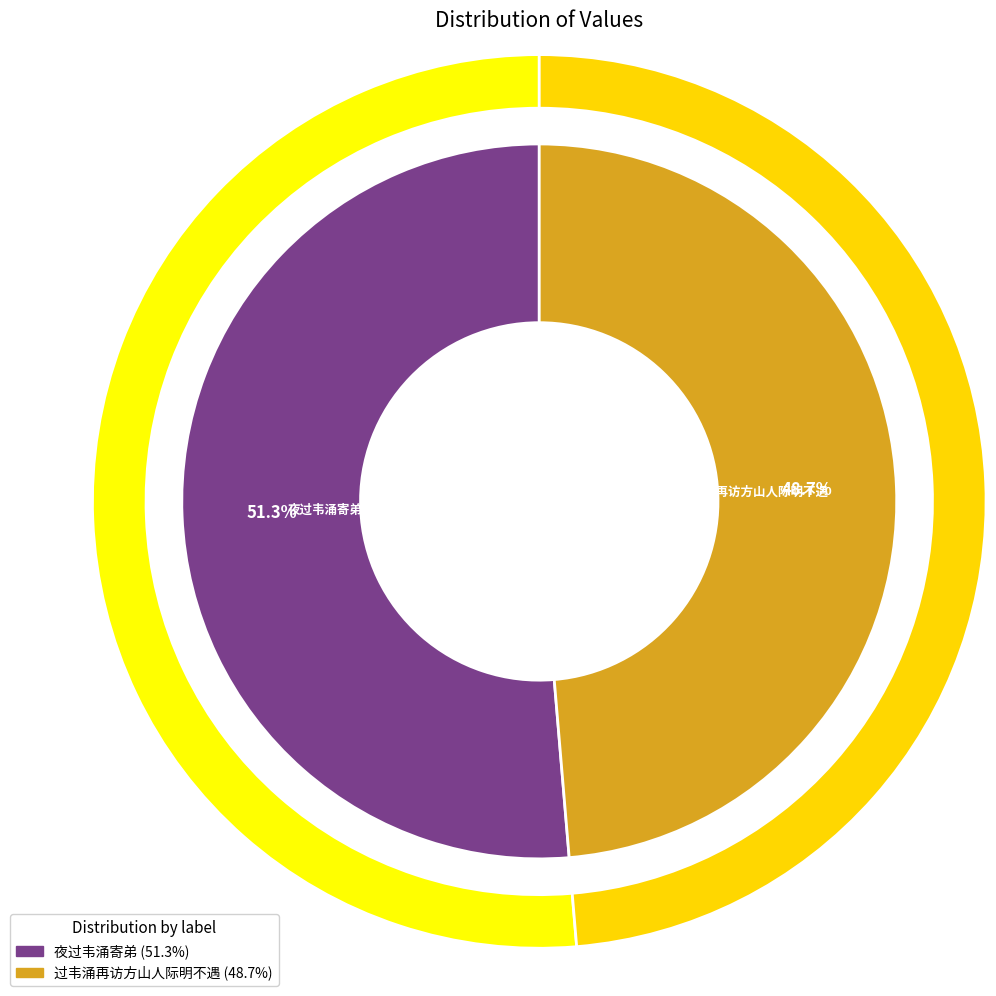

Is there a majority slice in this chart?

Yes